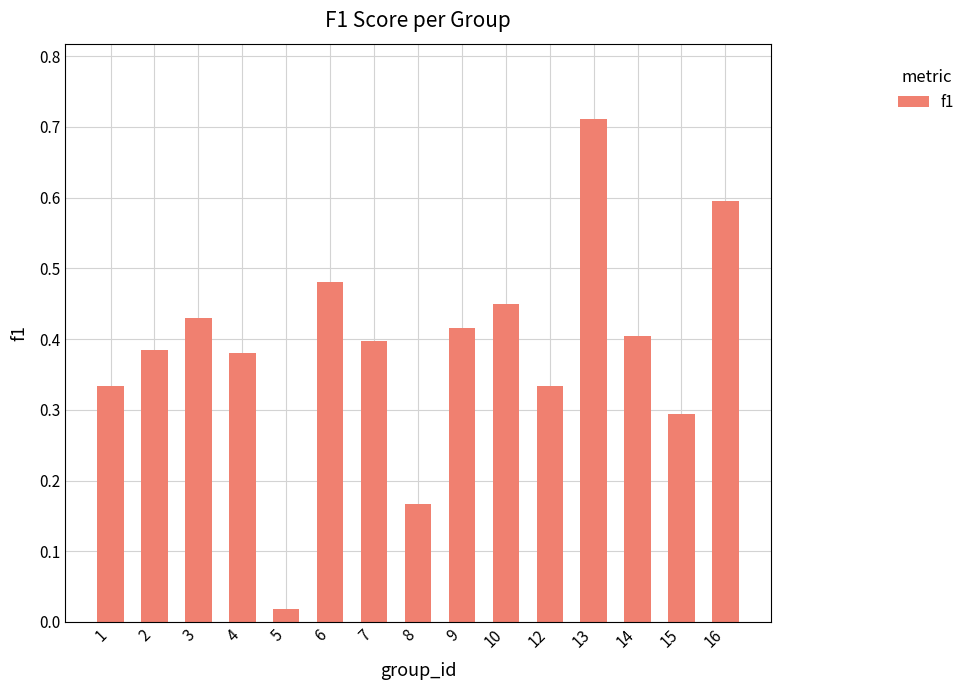

The value at 15 is 0.3. True or false?

True